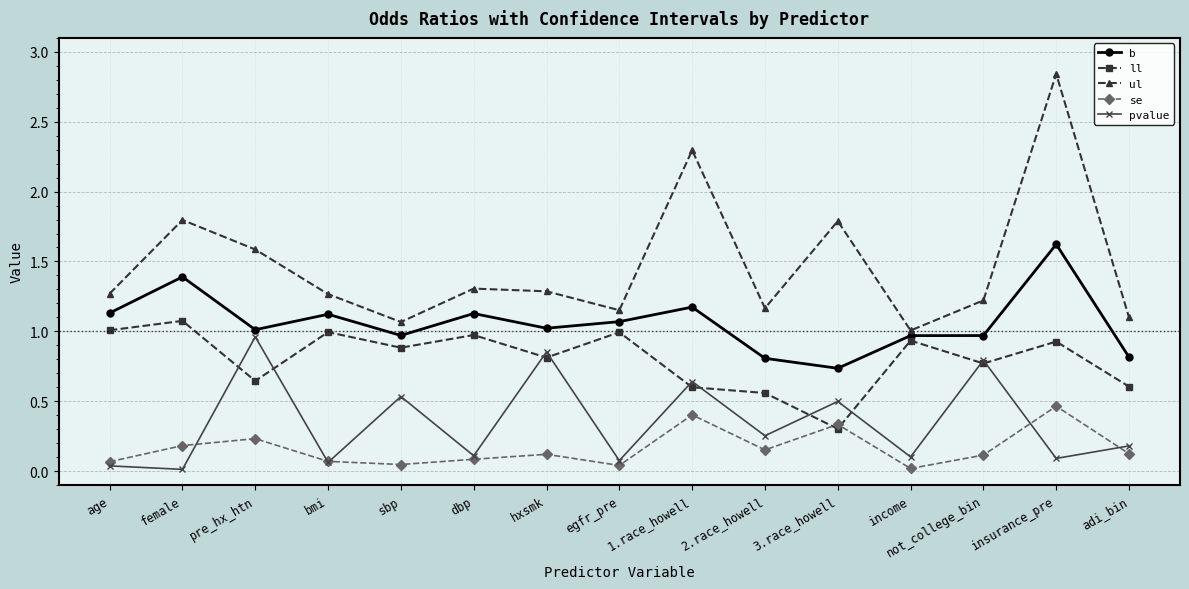

Between female and hxsmk, which series saw the biggest shift?

pvalue